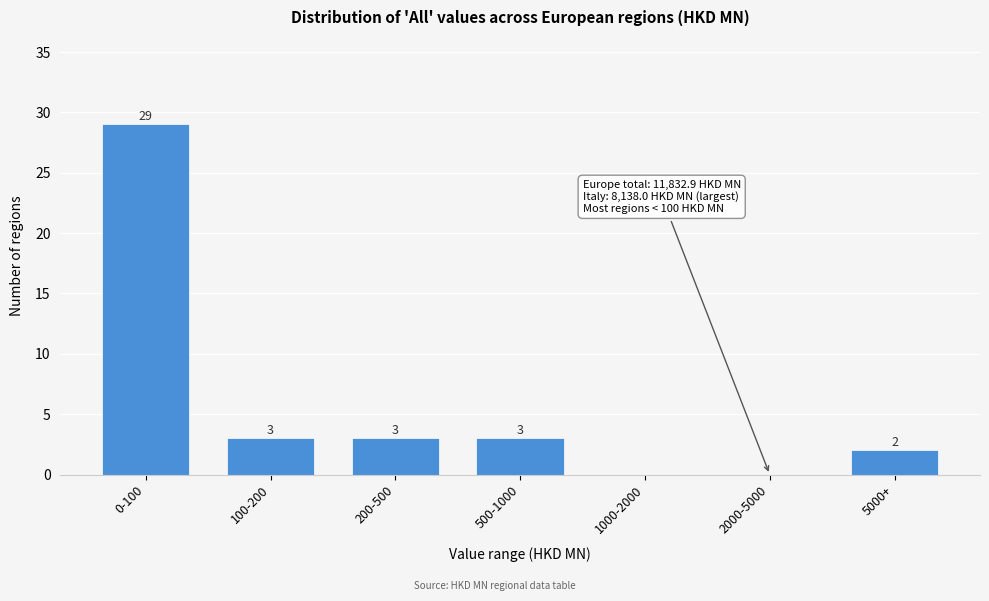

Reading right to left, extract all data points from this chart.

5000+=2	2000-5000=0	1000-2000=0	500-1000=3	200-500=3	100-200=3	0-100=29